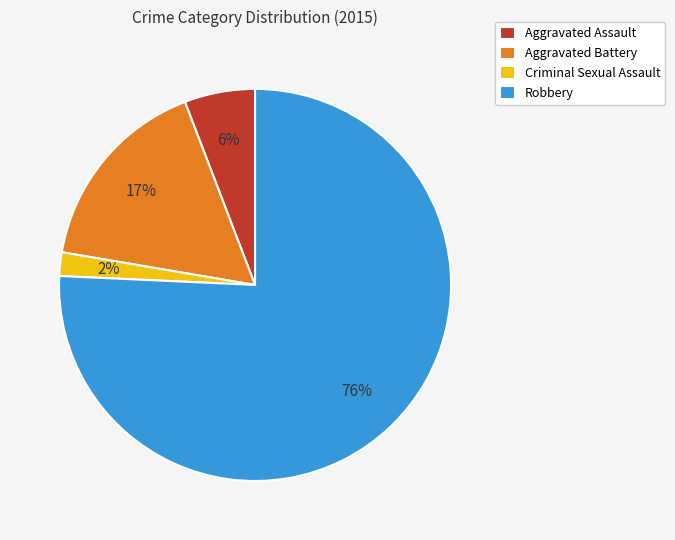

Is the sum of Criminal Sexual Assault and Robbery greater than half?

Yes